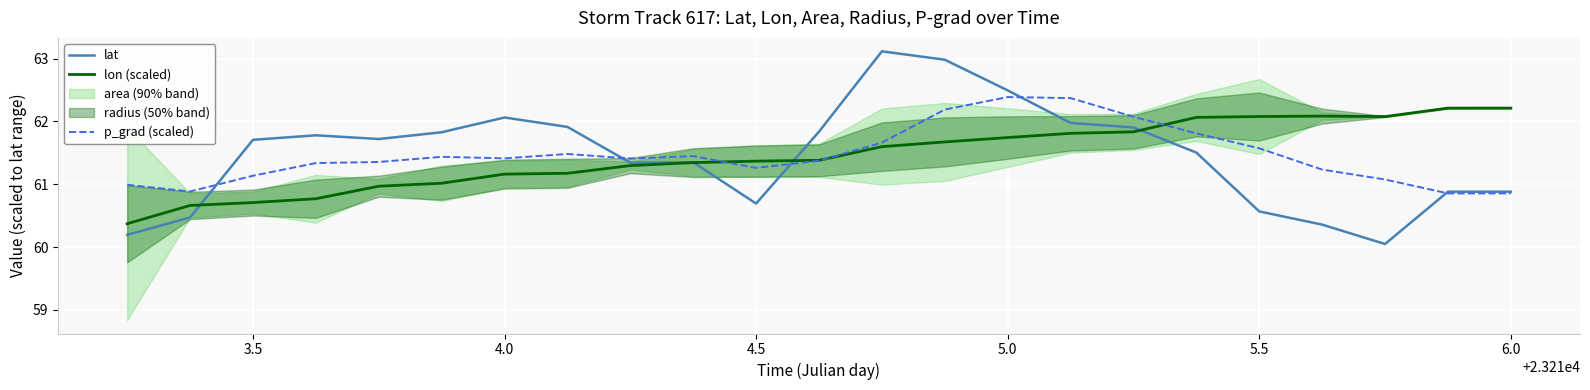

Is it true that lon (scaled) equals 60.7 at 3.5?

True